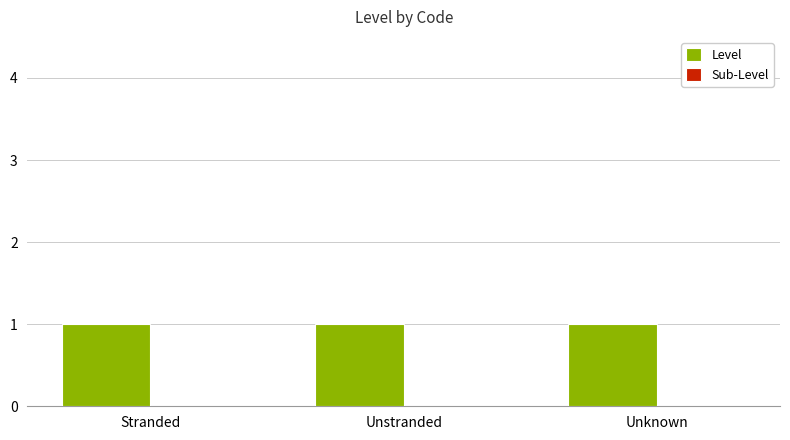

What position from the left is Unknown?

3